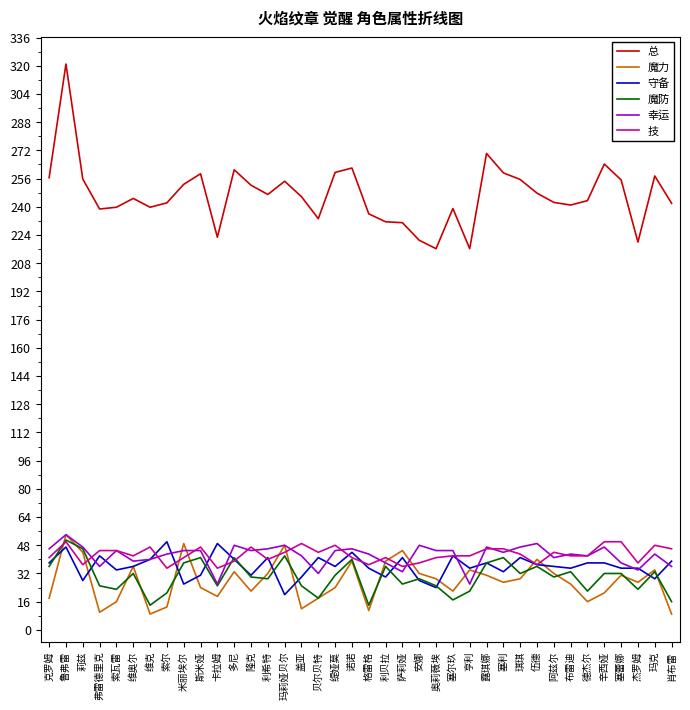

Read the 技 value at 辛西娅.

50.0